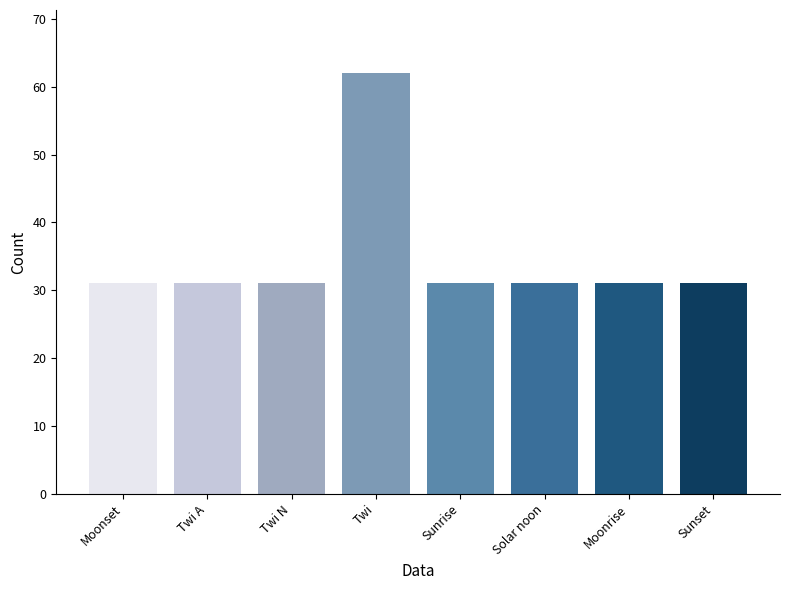

Reading left to right, extract all data points from this chart.

31	31	31	62	31	31	31	31